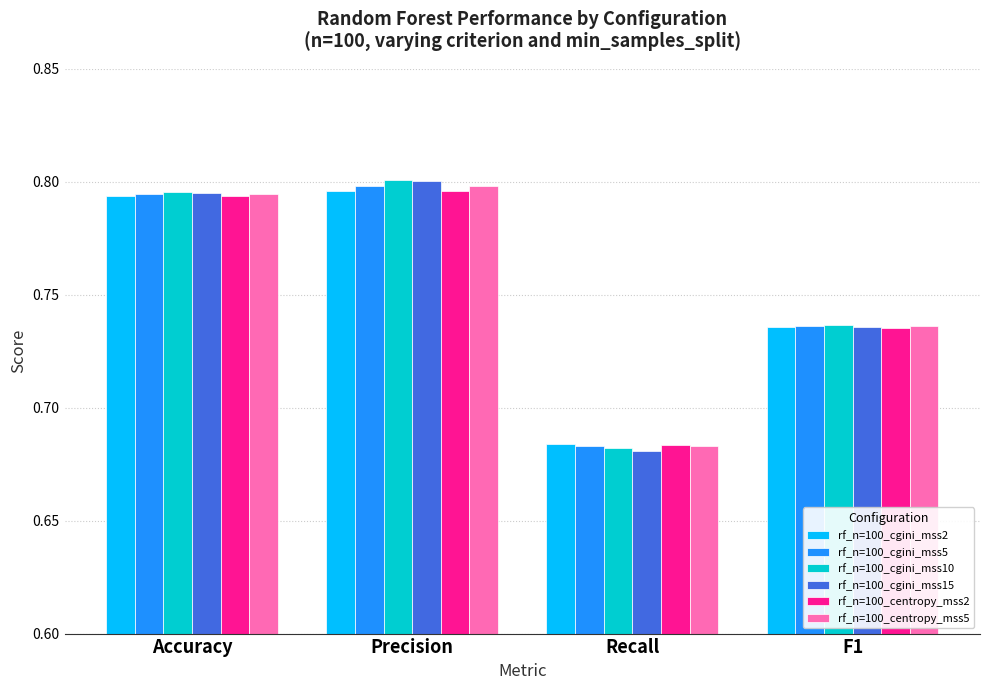

What is the label of the 1st bar from the right?

F1